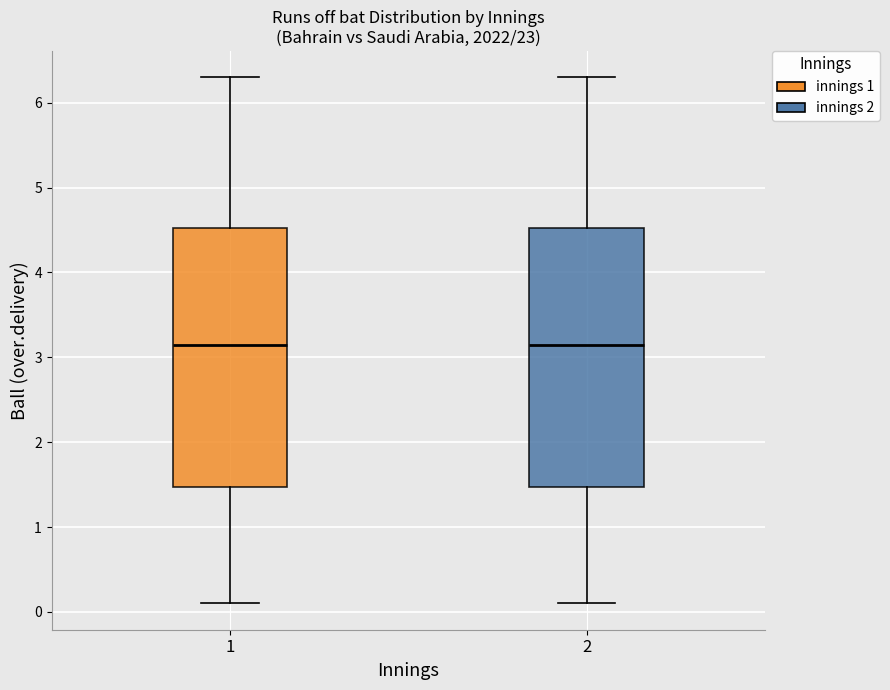

Reading left to right, transcribe this box plot: for each box, give where its median line is, the range the box spans, and where its two whiskers end, as read against the y-axis. The values are not printed on the chart, so give them approximately, as read against the axis.

1: median 3.2, box 1.5 to 4.5, whiskers 0.1 to 6.3
2: median 3.2, box 1.5 to 4.5, whiskers 0.1 to 6.3